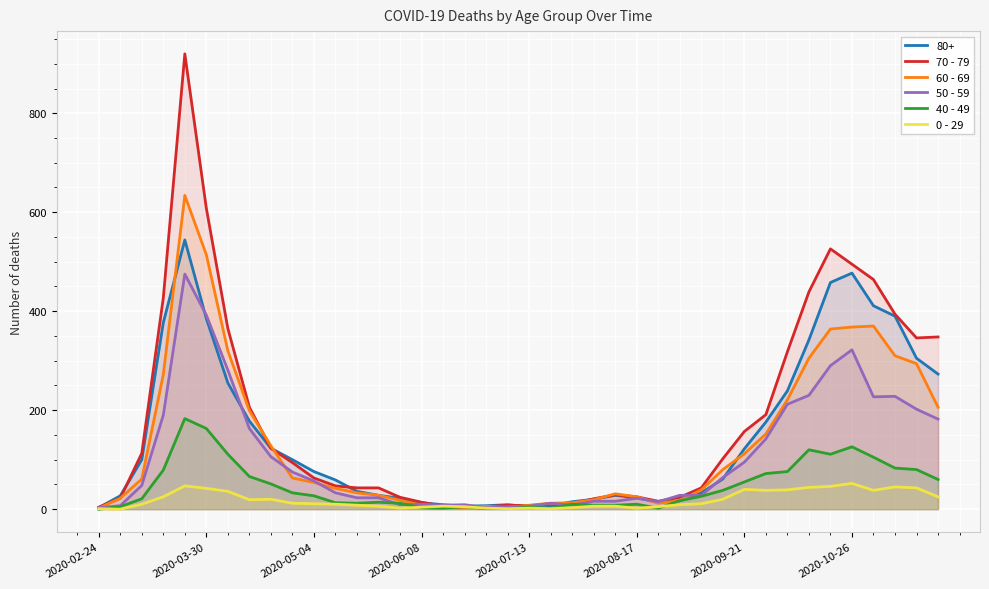

Which series has the widest spread of values?

70 - 79